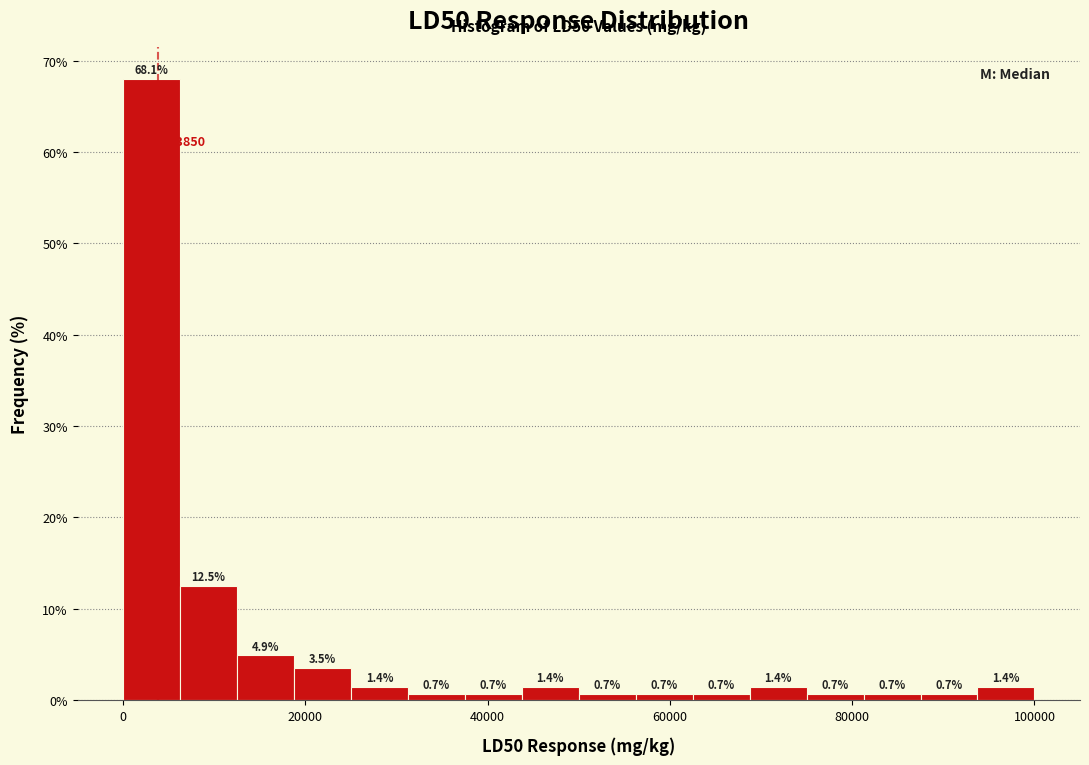

Read against the x-axis, roughly where is the centre of the tallest bar?

4000